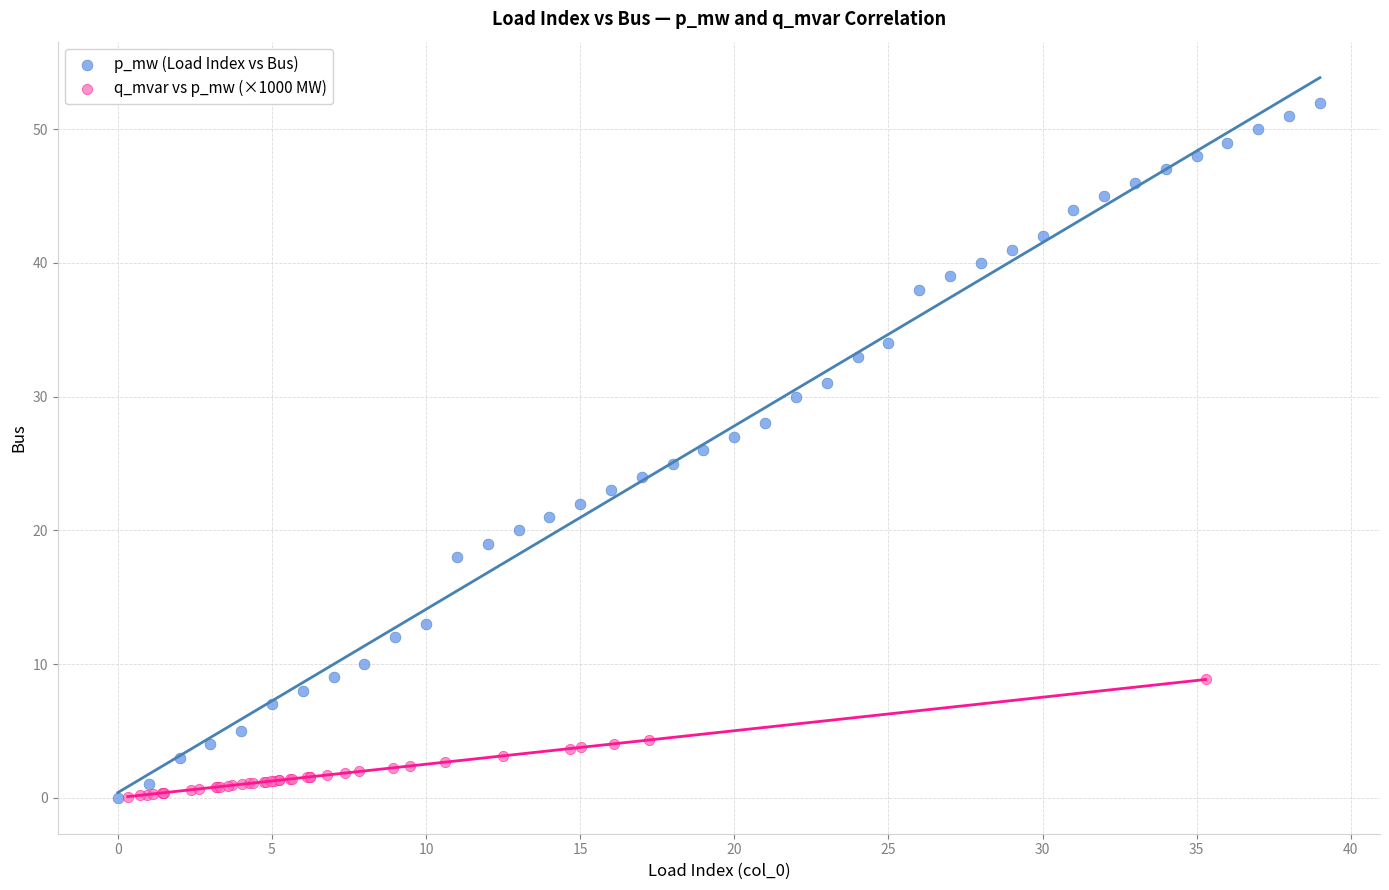

Which series has the widest spread of Y values?

p_mw (Load Index vs Bus)